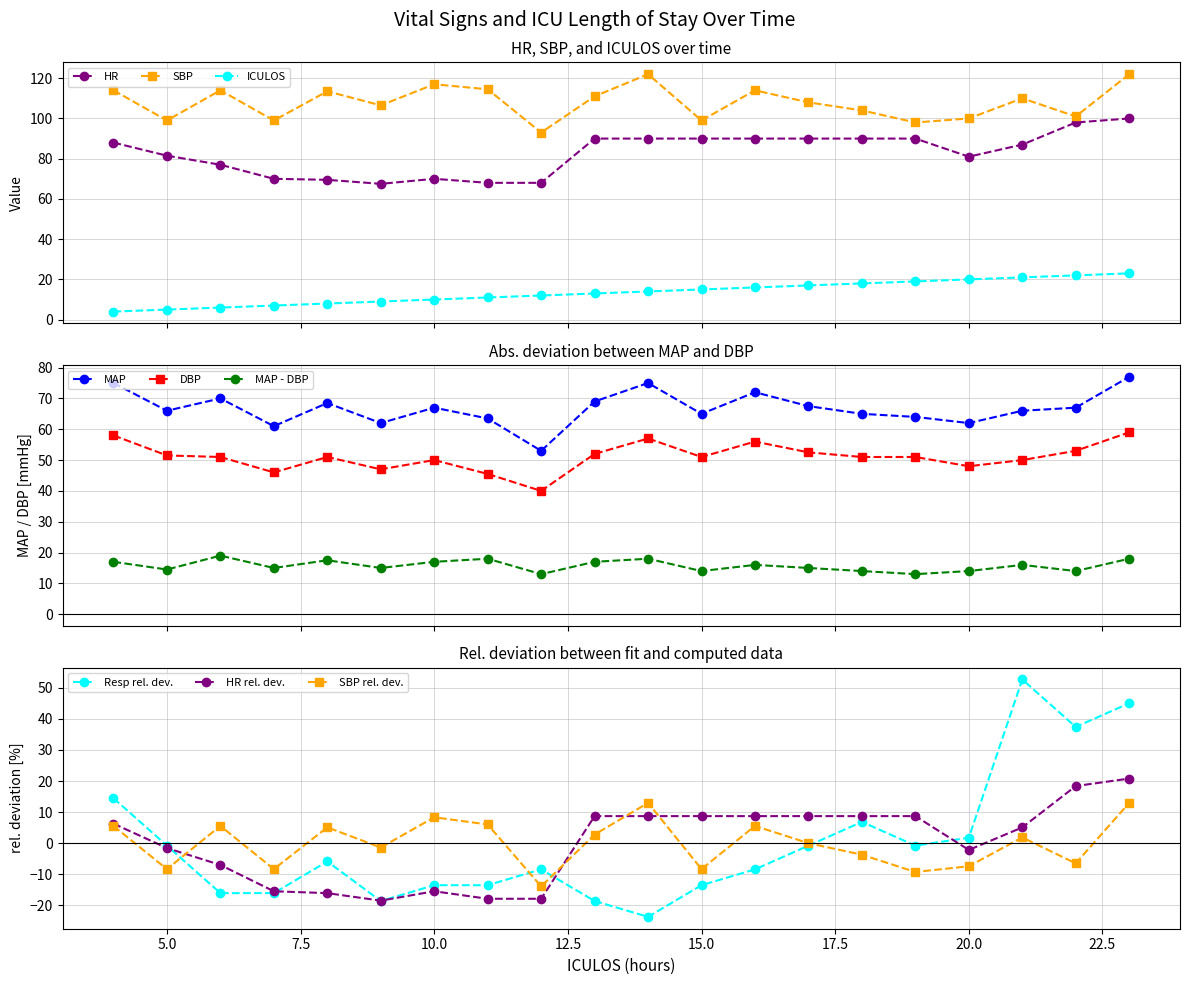

What is the difference between the maximum and minimum values in the HR series?

32.5